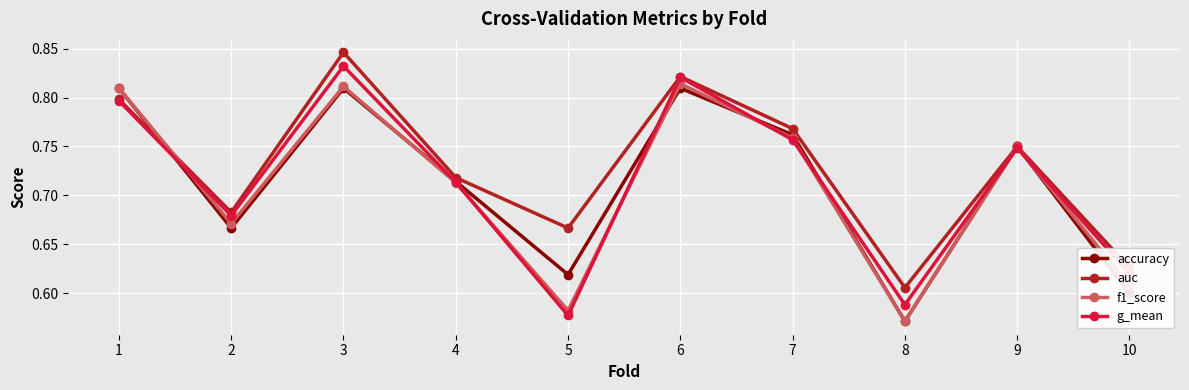

After their last crossing, which series has the higher values: accuracy or auc?

auc